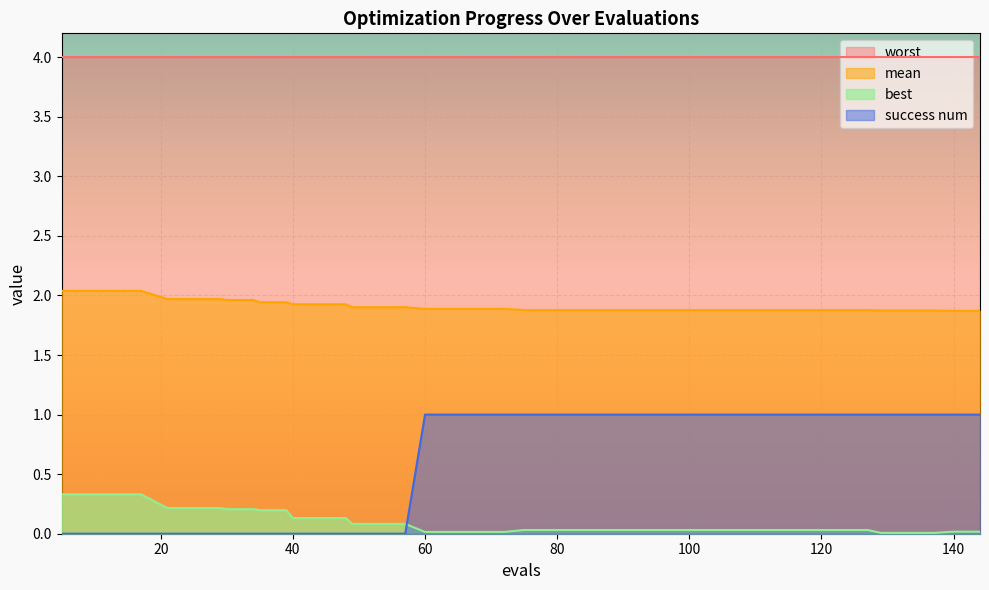

What is the maximum value shown in the chart?

4.0